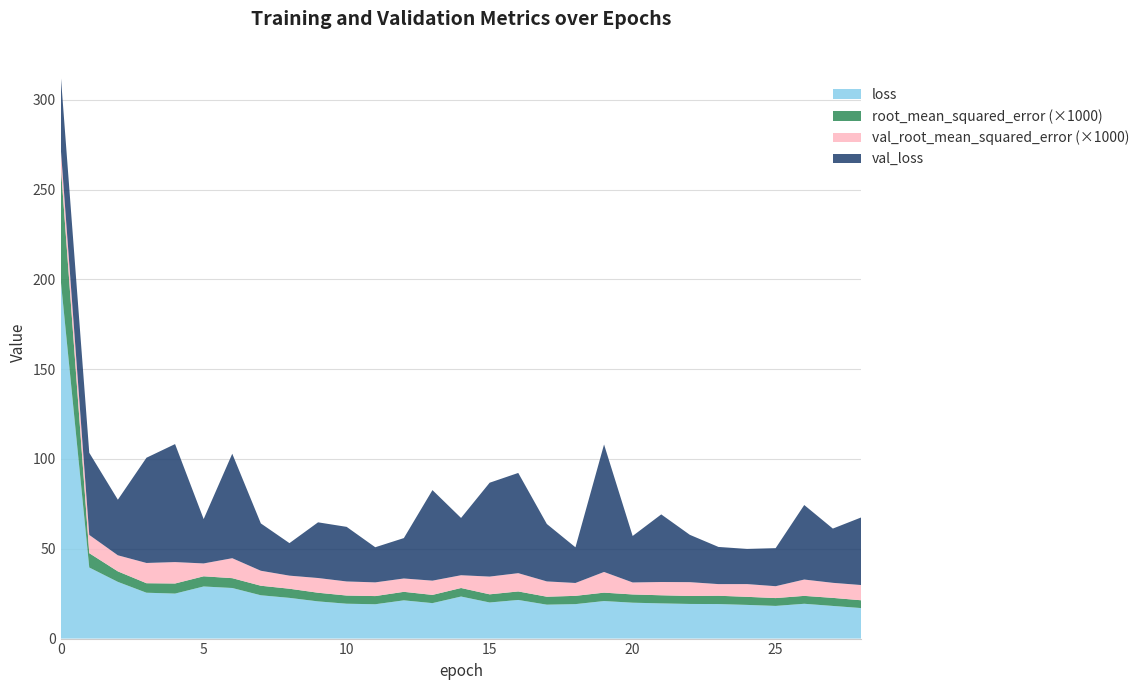

Reading left to right, list all the values displayed in this chart.

loss: 199.9	39.6	31.6	25.5	25.1	29.0	28.2	24.1	22.7	20.7	19.4	19.1	21.3	19.7	23.4	20.1	21.5	18.9	19.2	20.9	20.0	19.6	19.3	19.2	18.7	18.2	19.4	18.2	17.0
val_loss: 40.6	45.7	30.9	58.6	65.7	24.7	58.2	26.3	18.1	31.0	30.4	19.6	22.5	50.4	31.9	52.3	55.8	32.0	19.9	71.0	25.9	37.6	26.3	20.7	19.6	21.2	41.5	30.2	37.7
root_mean_squared_error: 0.1	0.0	0.0	0.0	0.0	0.0	0.0	0.0	0.0	0.0	0.0	0.0	0.0	0.0	0.0	0.0	0.0	0.0	0.0	0.0	0.0	0.0	0.0	0.0	0.0	0.0	0.0	0.0	0.0
val_root_mean_squared_error: 0.0	0.0	0.0	0.0	0.0	0.0	0.0	0.0	0.0	0.0	0.0	0.0	0.0	0.0	0.0	0.0	0.0	0.0	0.0	0.0	0.0	0.0	0.0	0.0	0.0	0.0	0.0	0.0	0.0